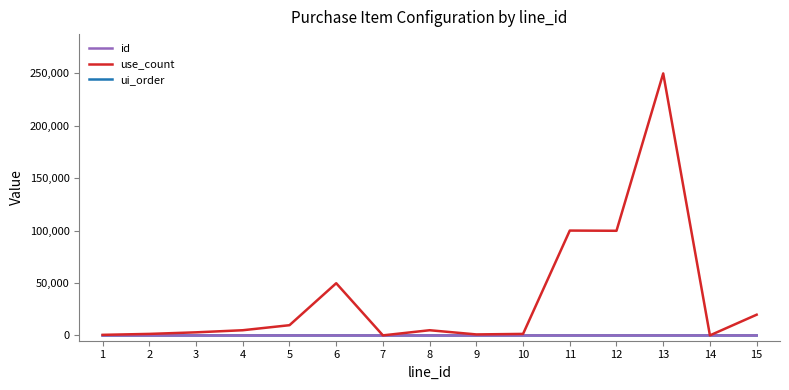

Which series changed the most between 1 and 11?

use_count